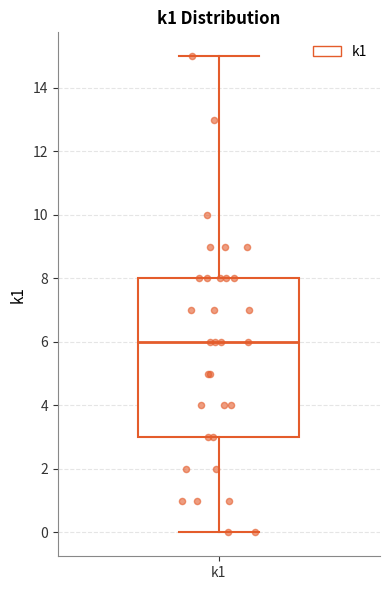

Transcribe this box plot: give where the median line is, the range the box spans, and where the two whiskers end, as read against the y-axis. The values are not printed on the chart, so give them approximately, as read against the axis.

median 6, box 3 to 8, whiskers 0 to 15